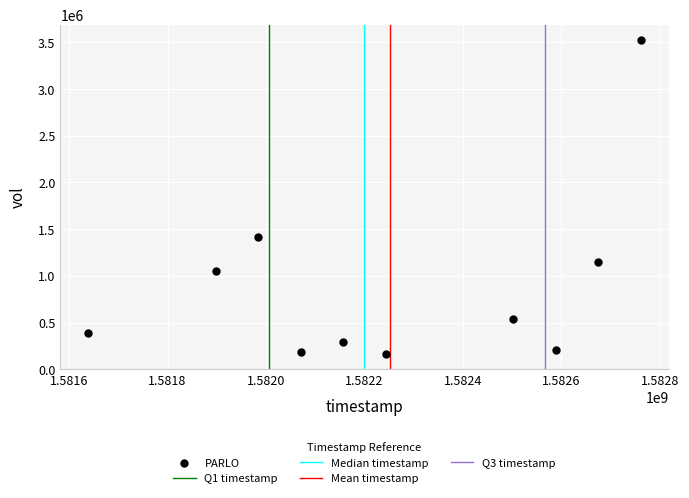

What Y value in the scatter plot is closest to 1843800?

1418700